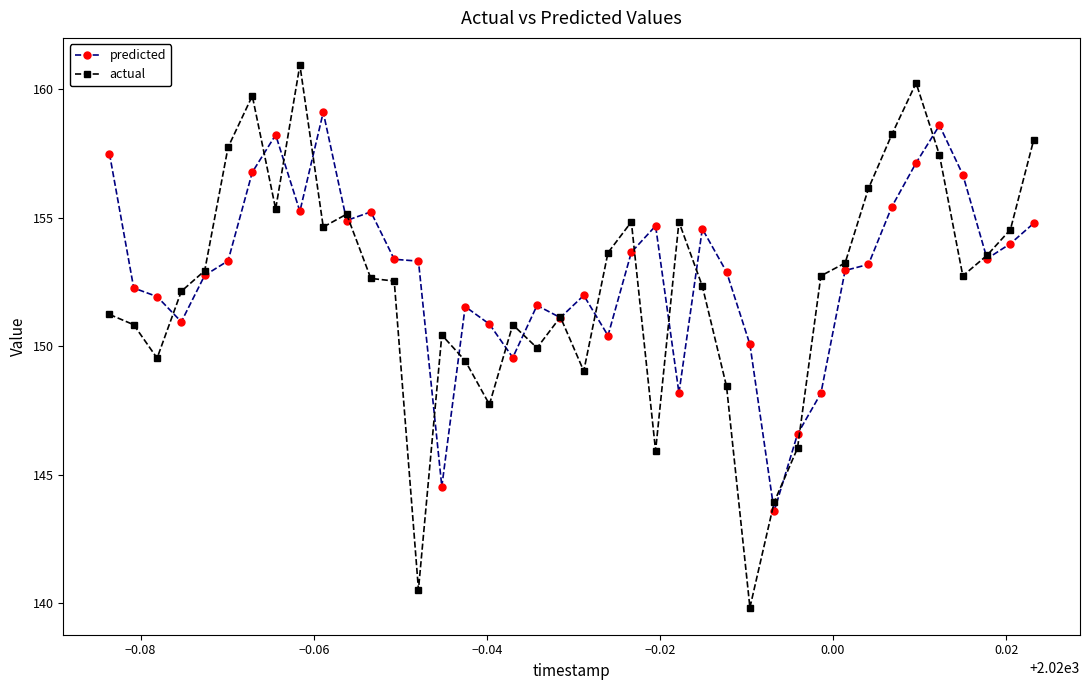

Which series has the widest spread of values?

actual